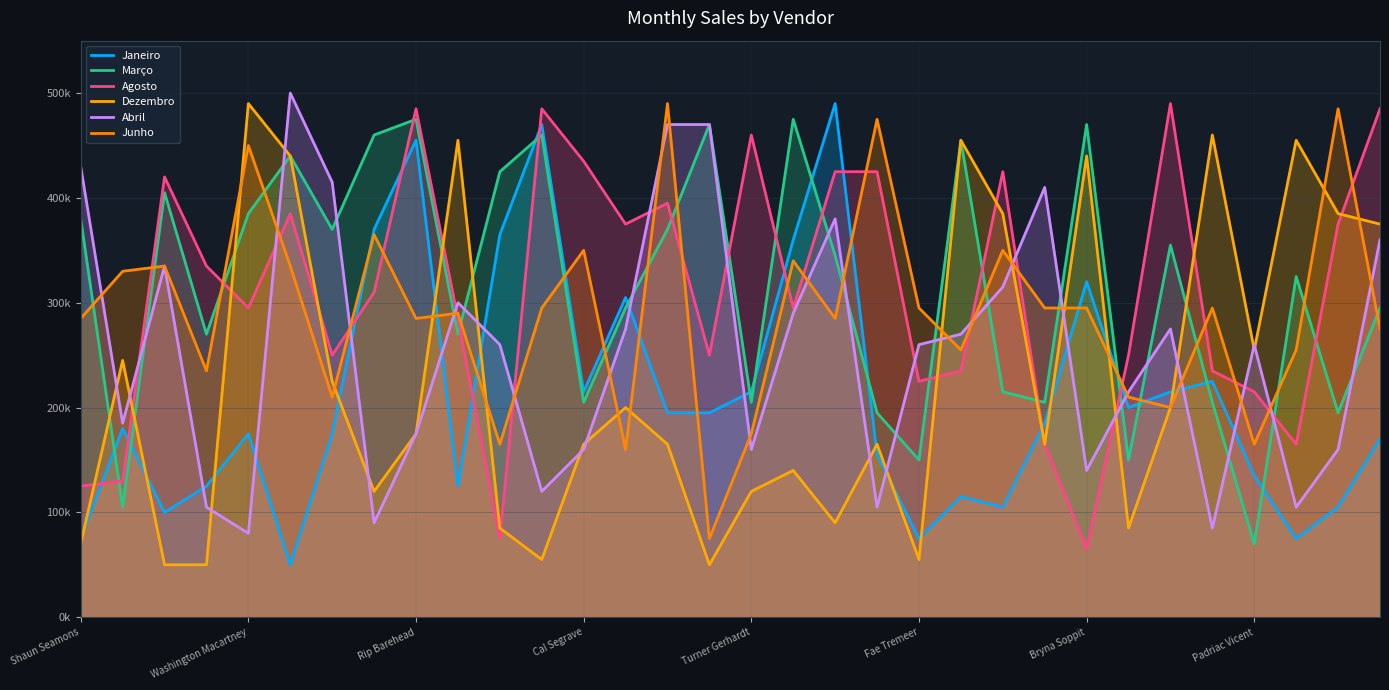

Is the value of Março at 14 greater than the value of Agosto at 9?

Yes